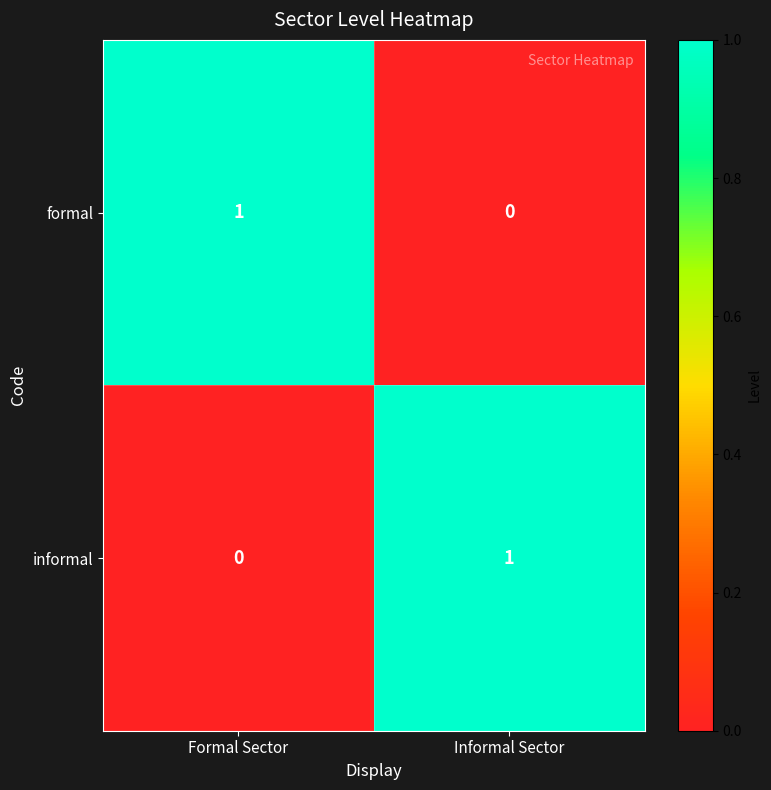

The value of informal at Formal Sector is -1. True or false?

False